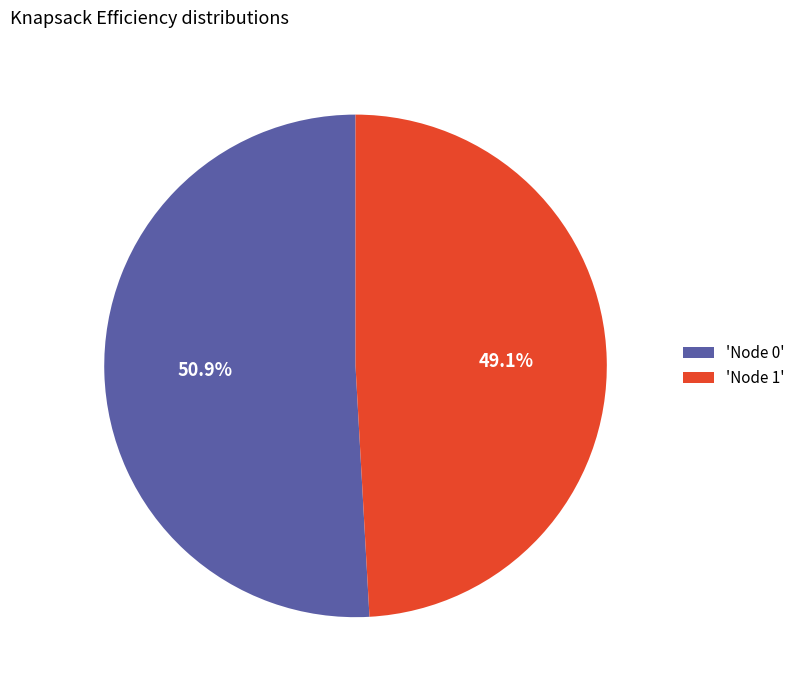

To the nearest percent, what is the average slice percentage?

50%